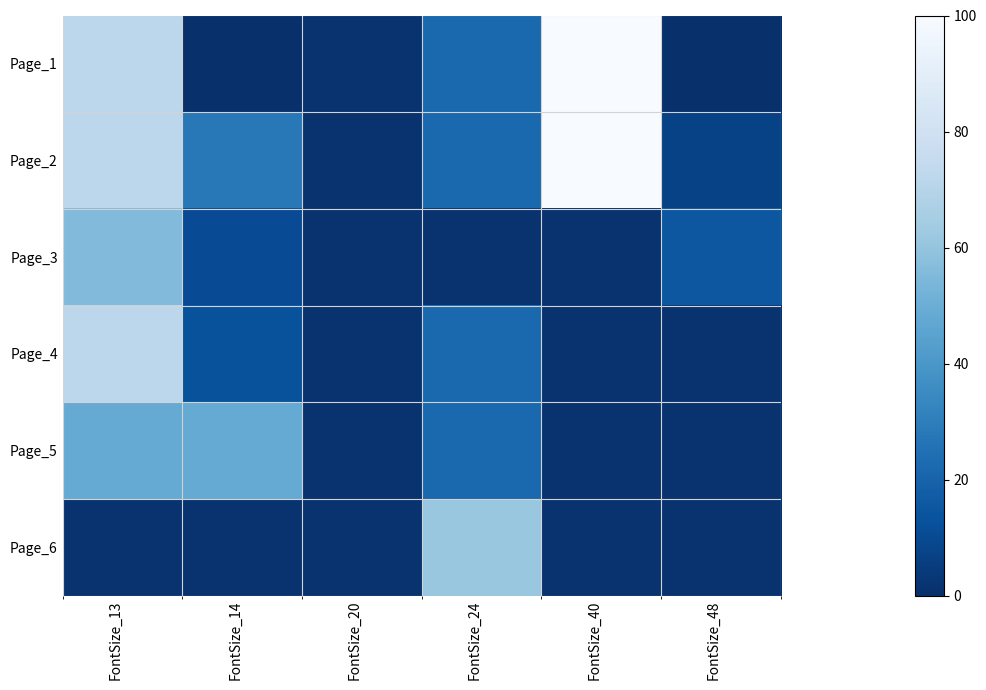

At which category does the chart reach its peak across all series?

FontSize_40